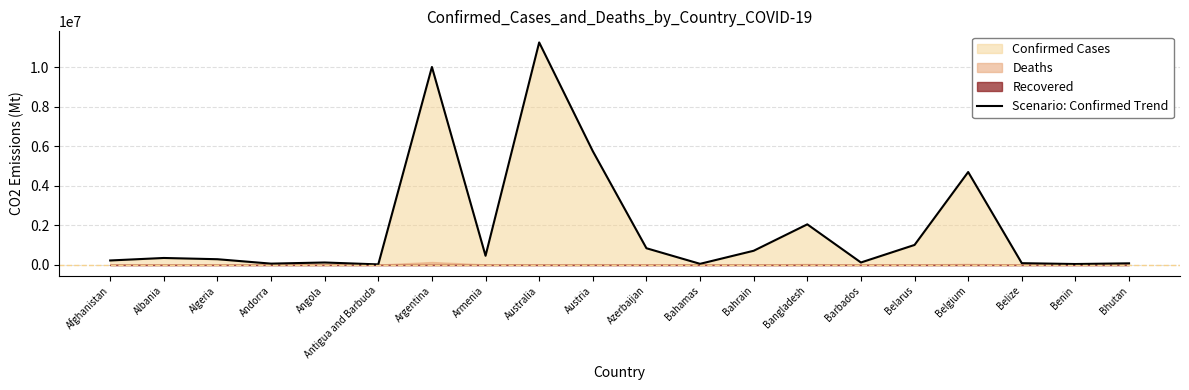

The chart shows a value of 1379853 at Azerbaijan. True or false?

False